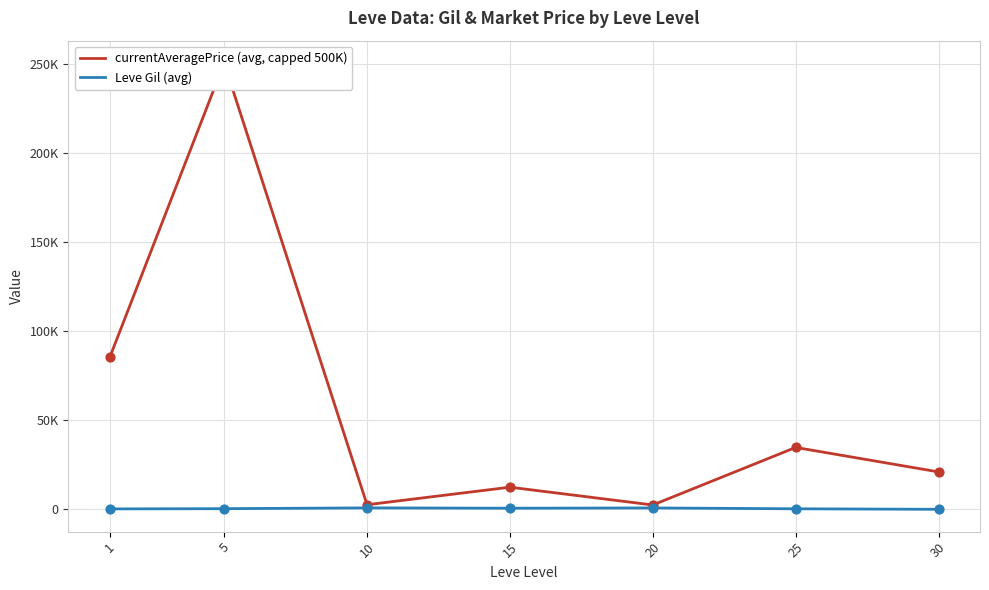

Which series contains the highest Y value?

currentAveragePrice (avg, capped 500K)